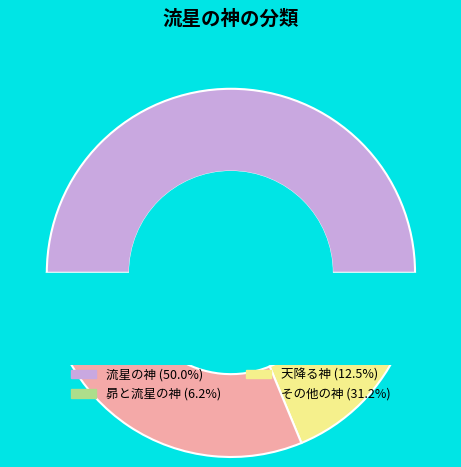

The その他の神 slice represents 19% of the pie. True or false?

False